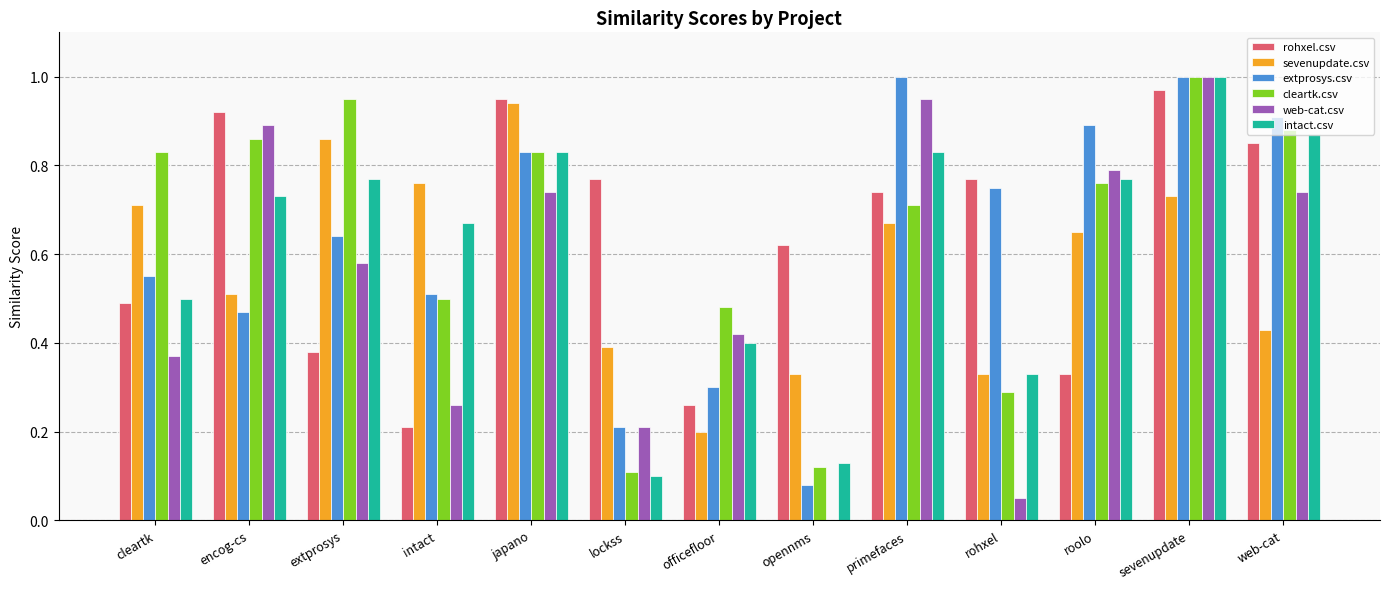

Does the chart contain stacked bars?

No